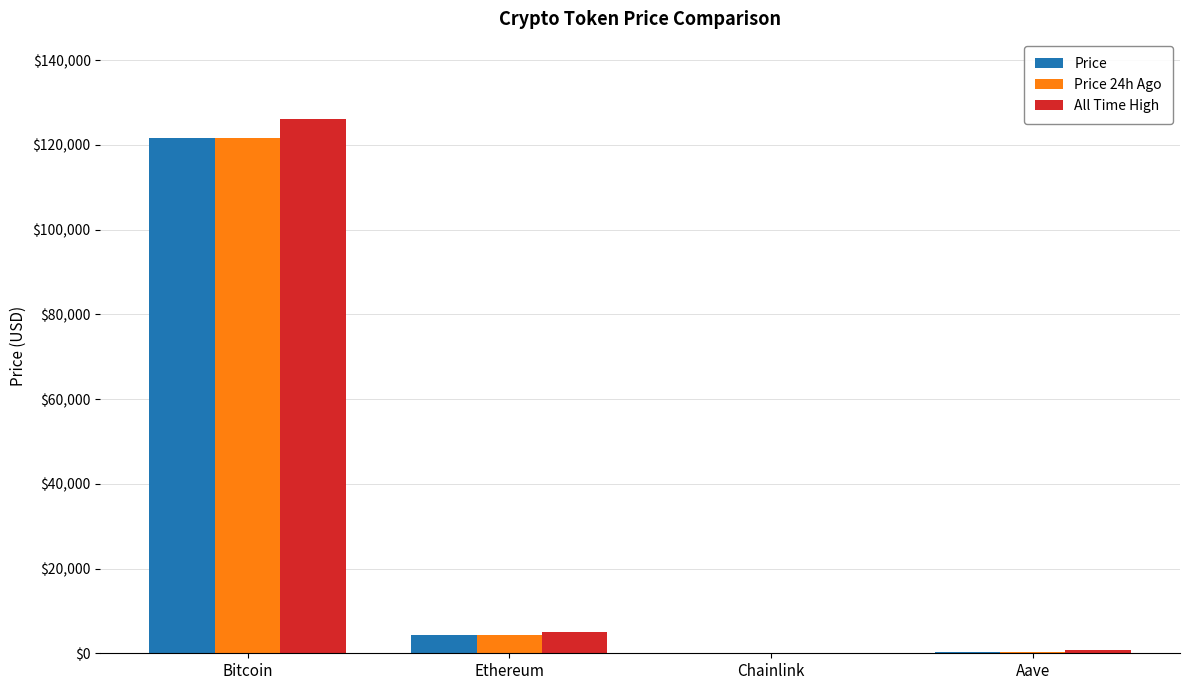

Is it true that All Time High equals 4946.1 at Ethereum?

True